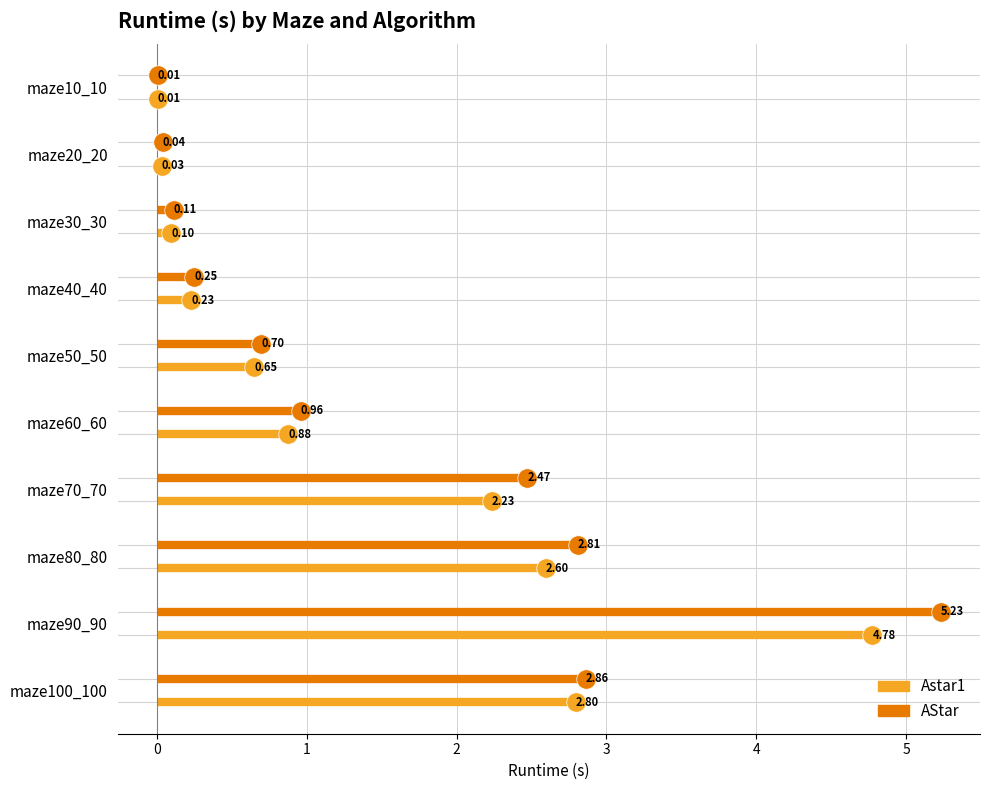

List the series in order of their overall mean, highest first.

AStar, Astar1